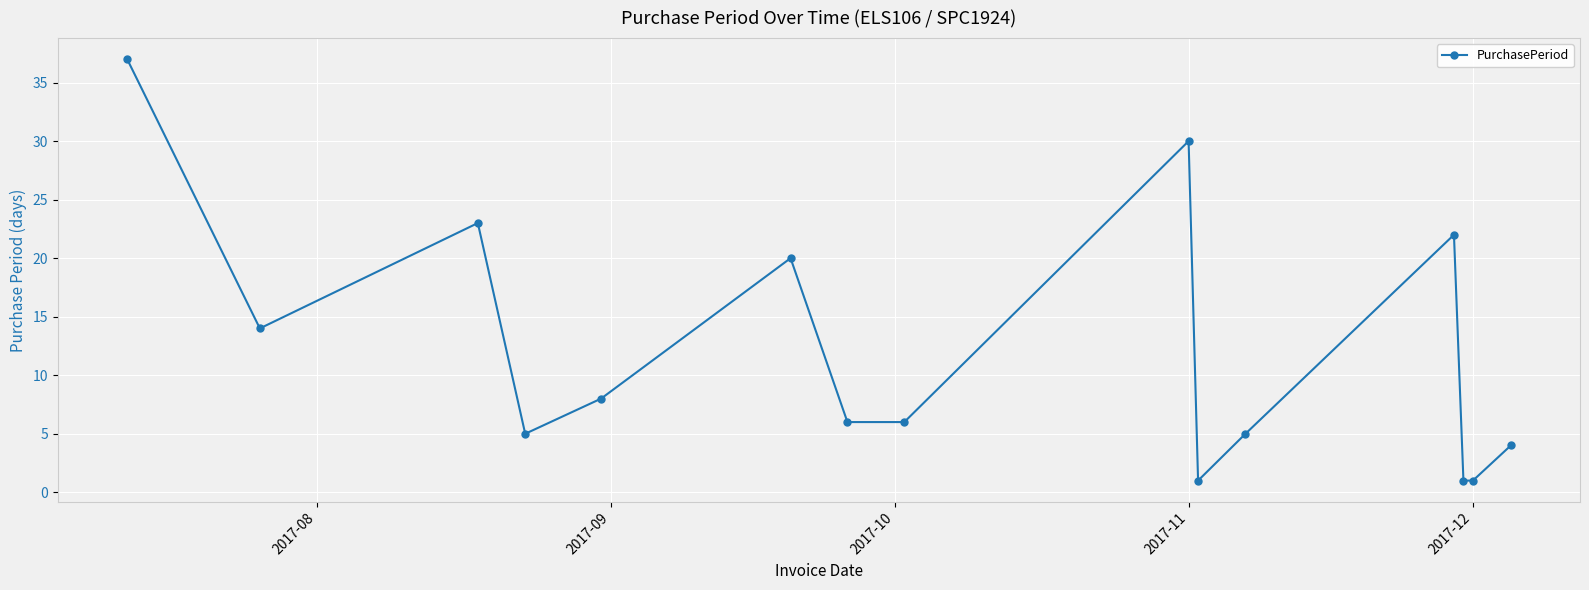

What is the difference between the second highest and minimum values?

29